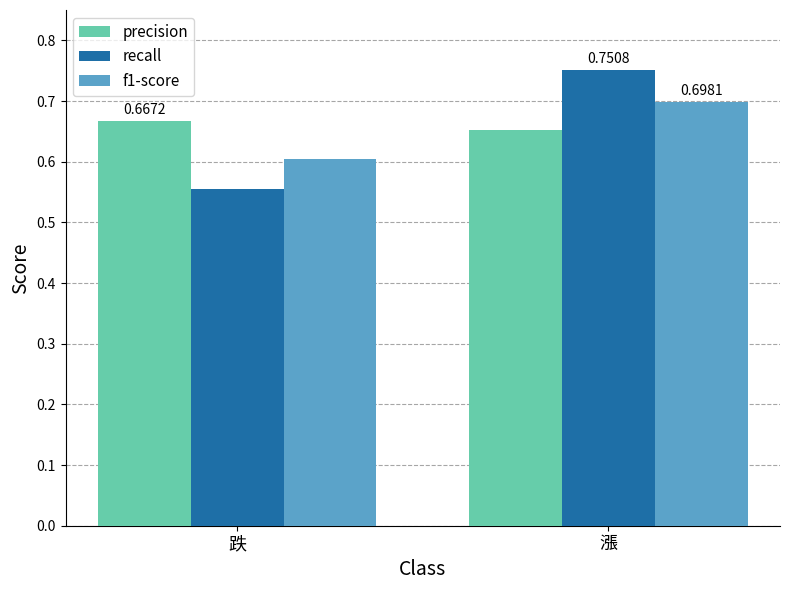

Which series has the largest range (max minus min)?

recall